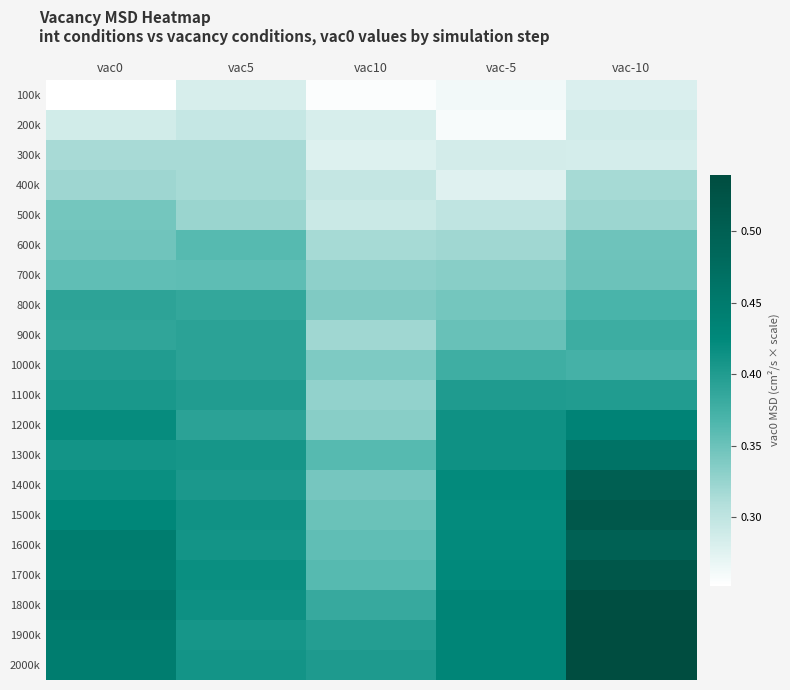

What is the greatest value displayed?

0.5